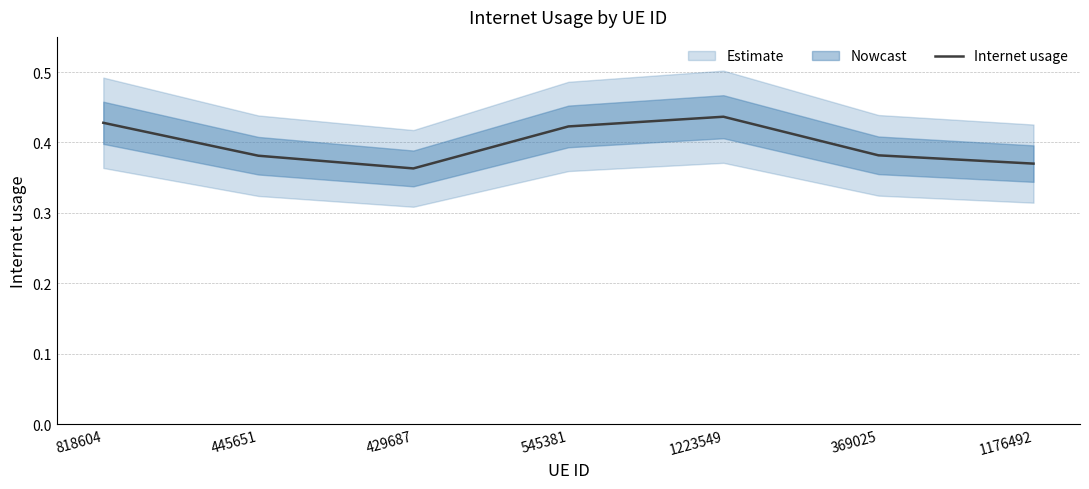

Read the value at 429687.

0.4